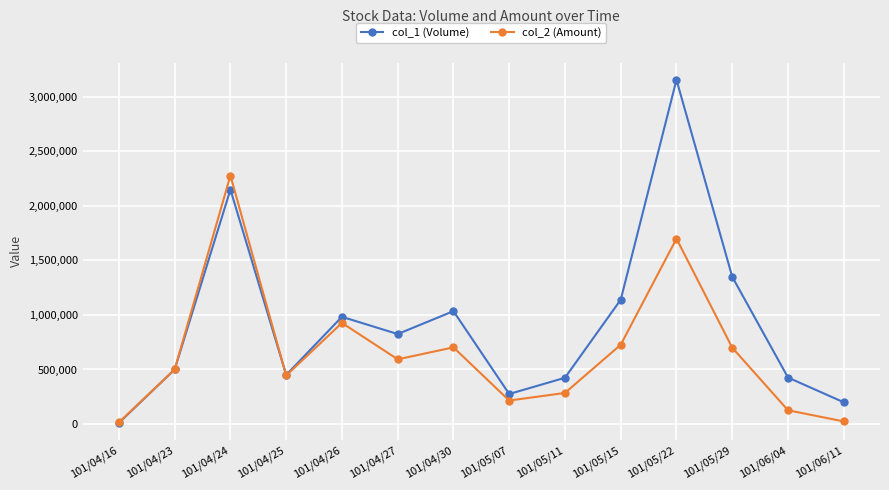

What is the label of the 13th point from the left?

101/06/04